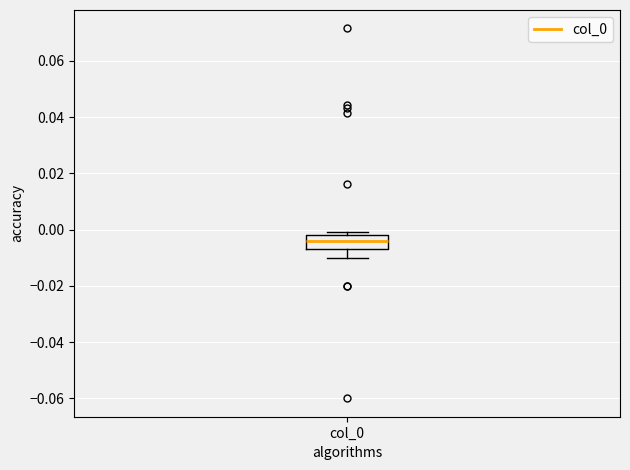

Transcribe this box plot: give where the median line is, the range the box spans, and where the two whiskers end, as read against the y-axis. The values are not printed on the chart, so give them approximately, as read against the axis.

median -0.004, box -0.006 to -0.002, whiskers -0.010 to 0.000